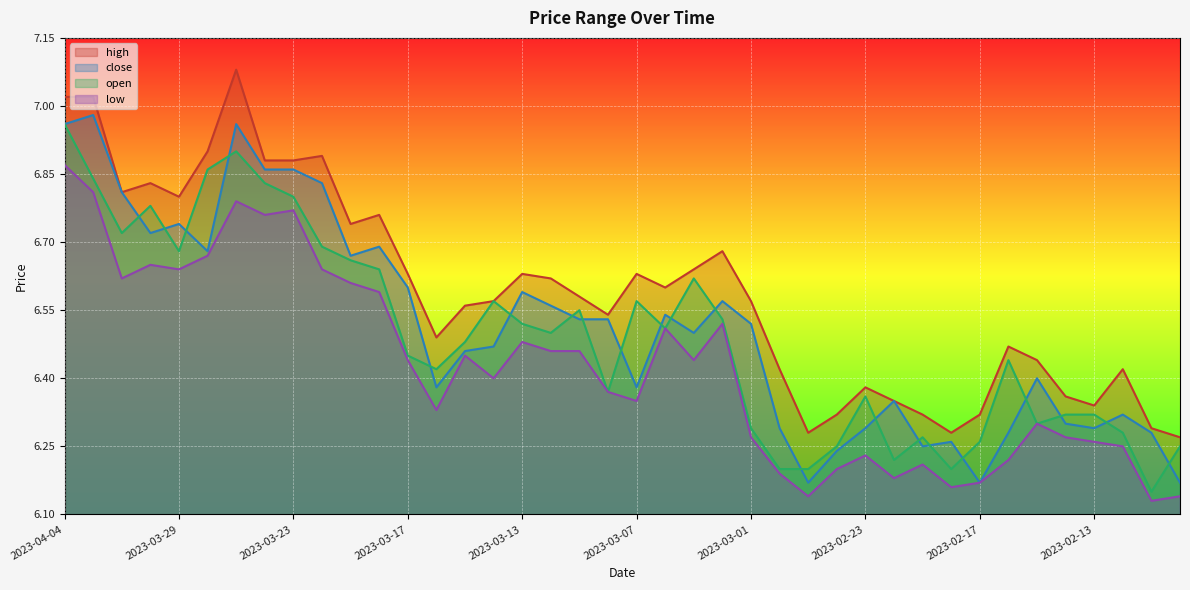

What is the sum of the close values at 2023-03-06 and 2023-02-10?

12.9